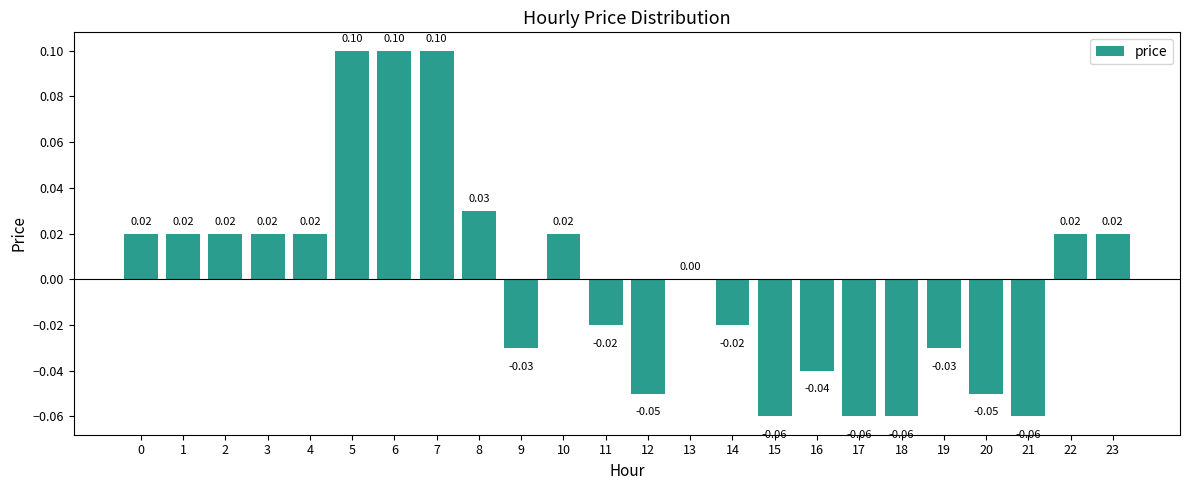

Which has a higher value, 8 or 14?

8